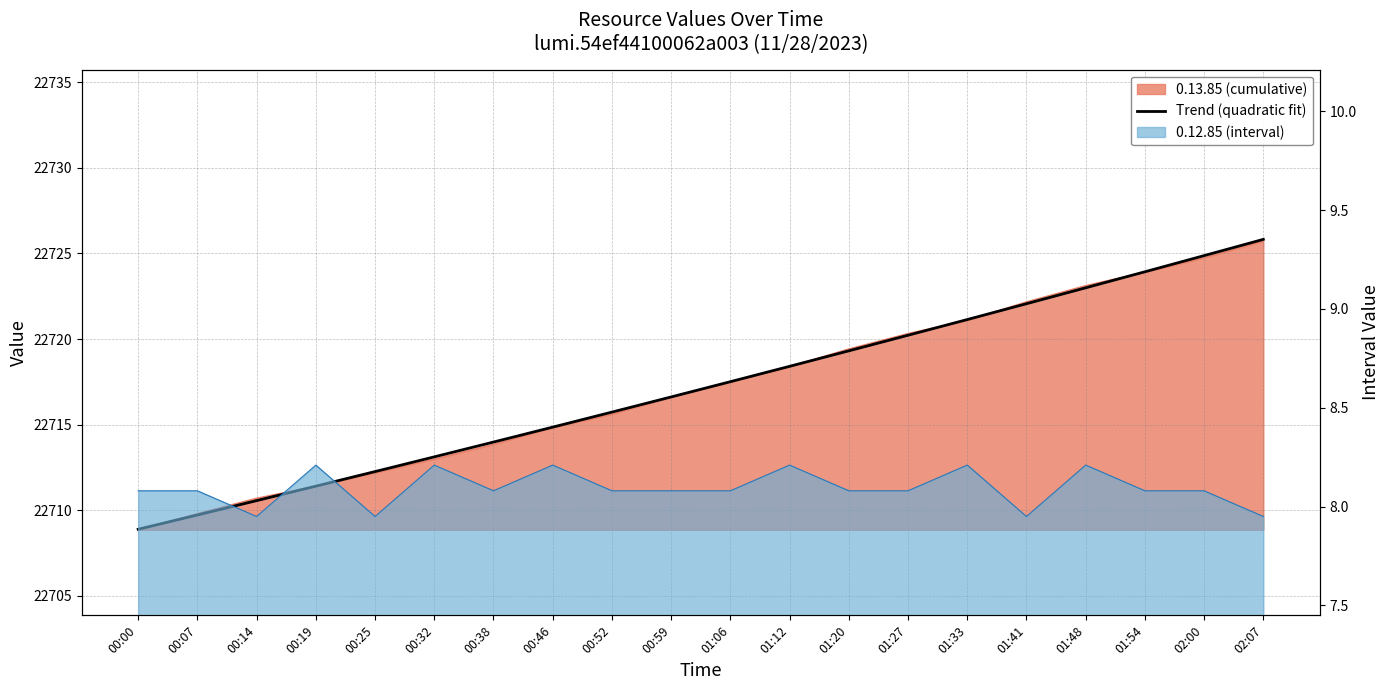

What is the sum of all values?

454343.4